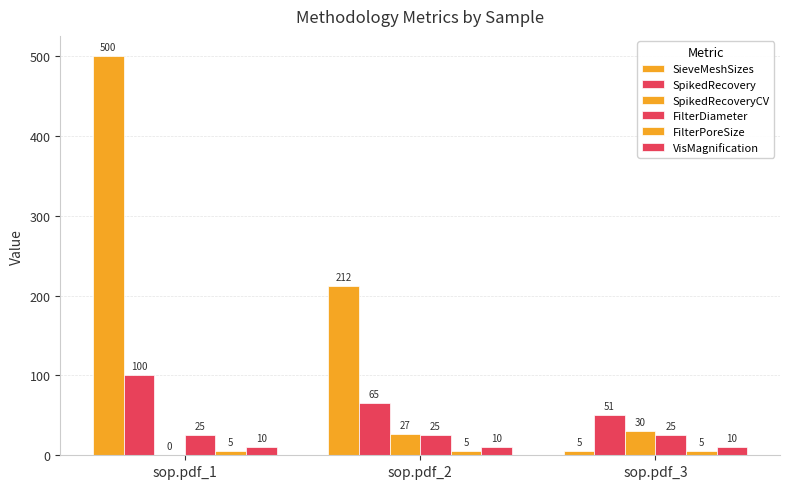

How many categories are shown in the chart?

3